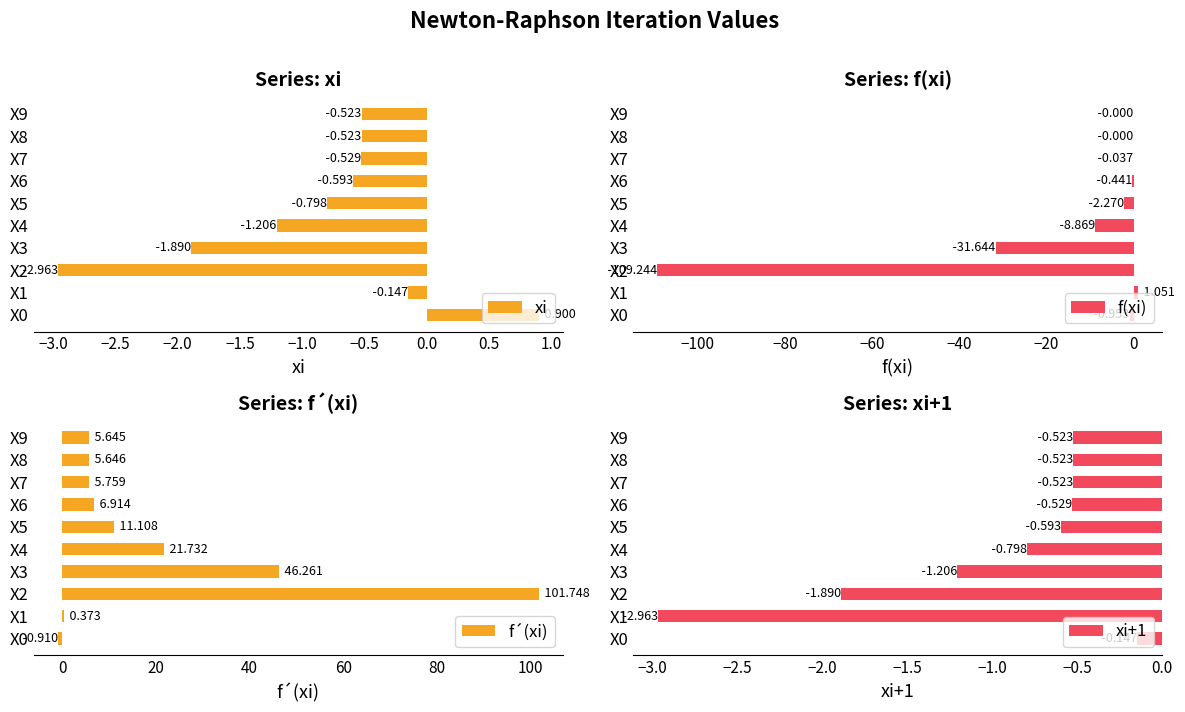

What is the approximate value of f(xi) at X4?

-8.9